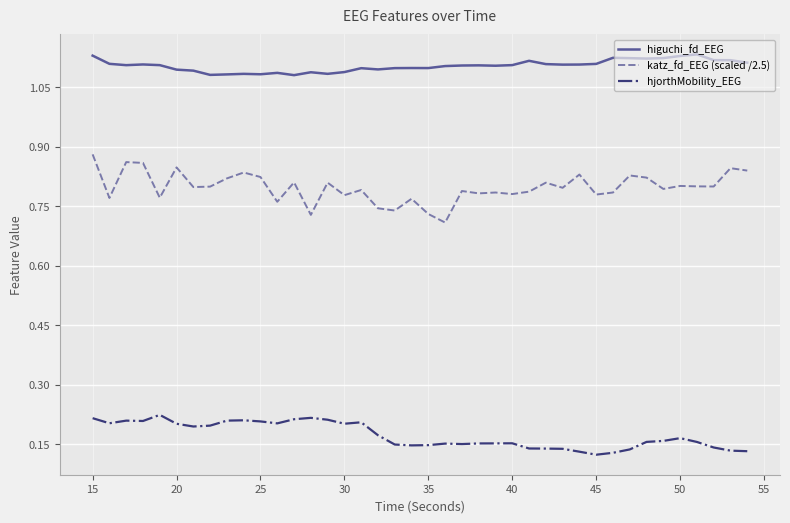

Does the chart have visible grid lines?

Yes